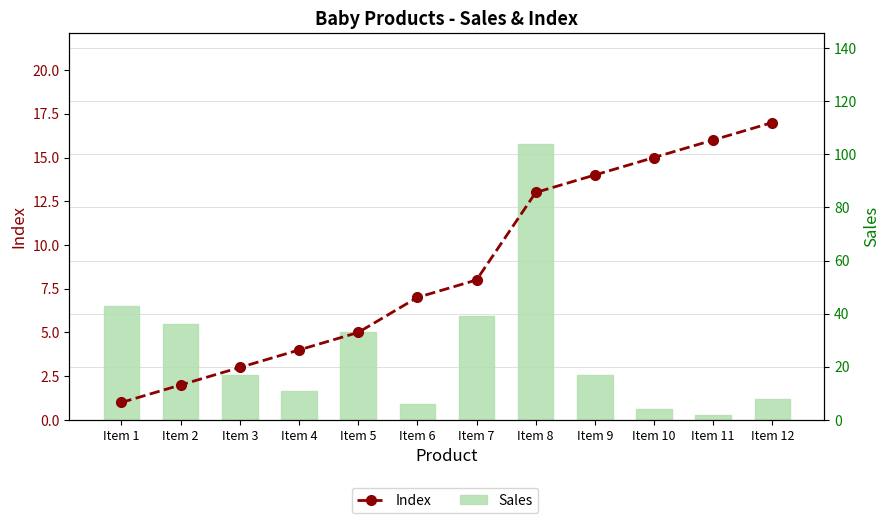

What is the sum of all Sales values?

320